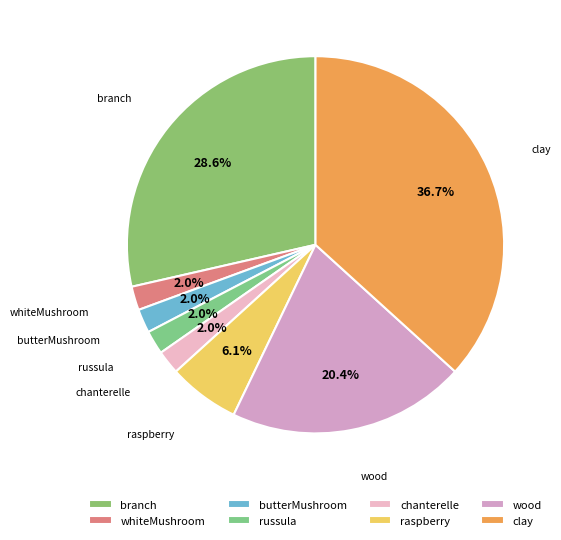

To the nearest percent, what is the combined percentage of chanterelle and whiteMushroom?

4%